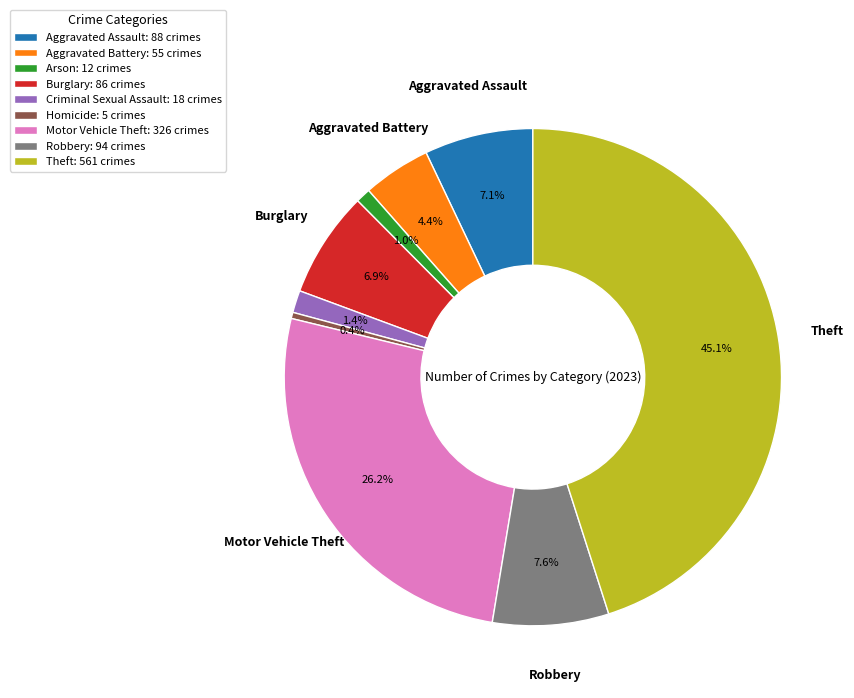

Is there a majority slice in this chart?

No